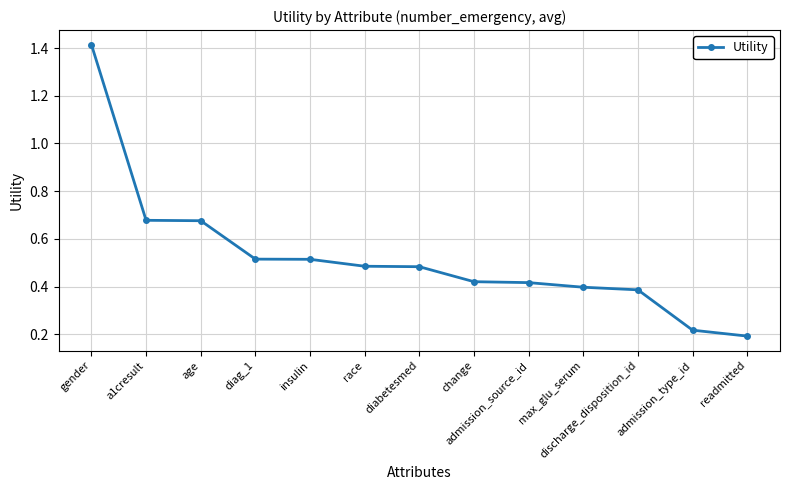

What position from the right is age?

11